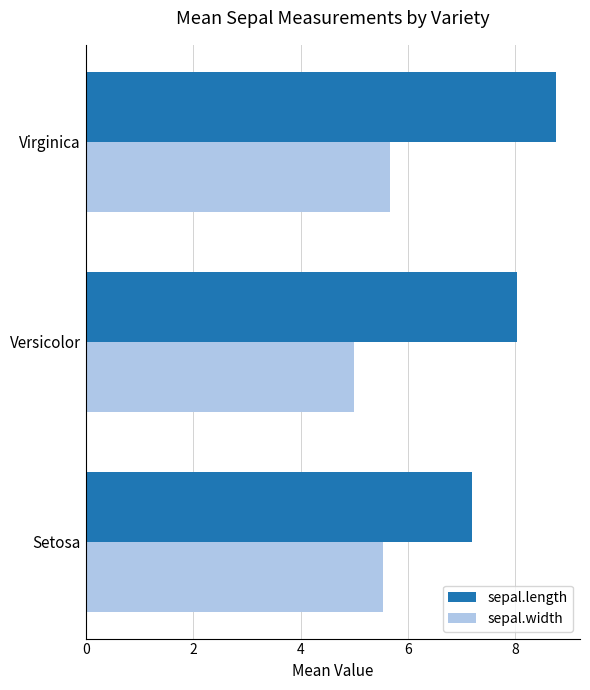

What is the spread (max minus min) of values at Versicolor?

3.0